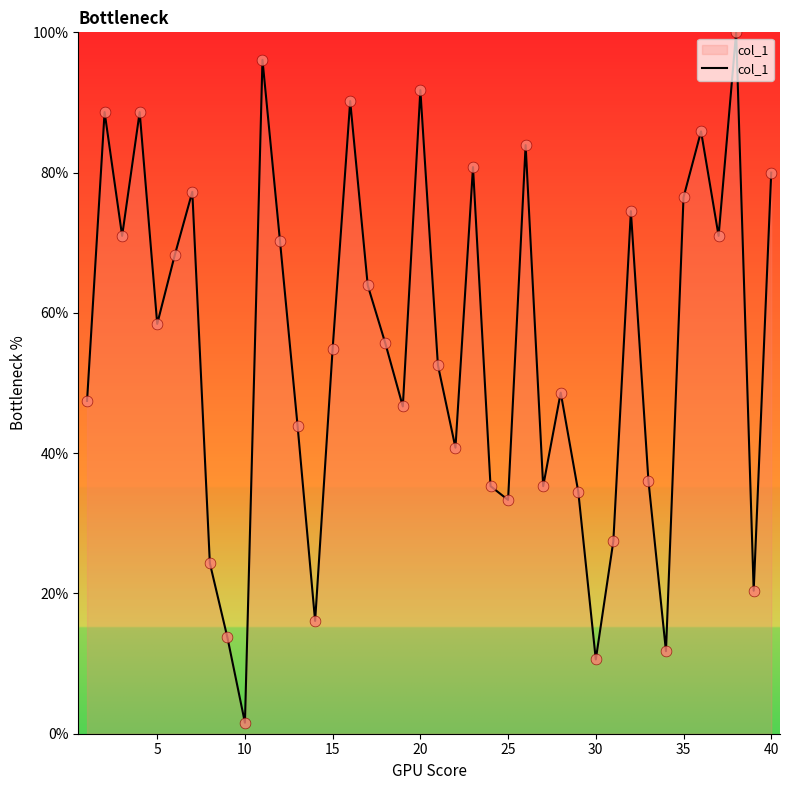

What is the difference between the maximum and minimum values?

98.4